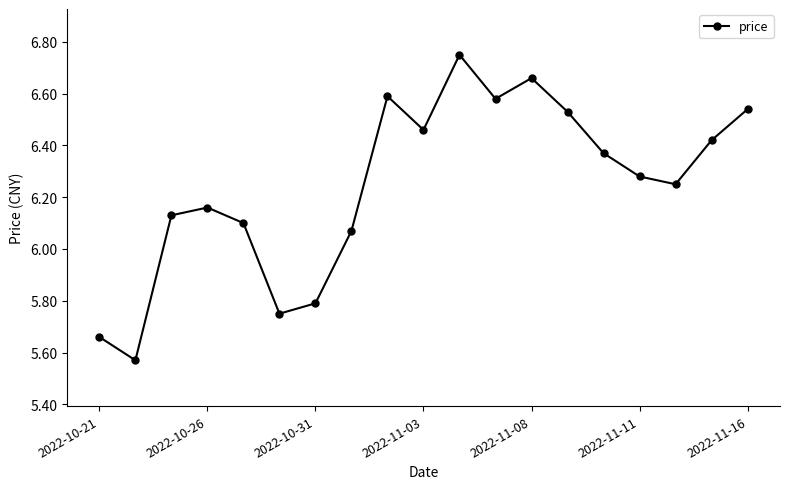

What is the difference between the maximum and minimum values?

1.2